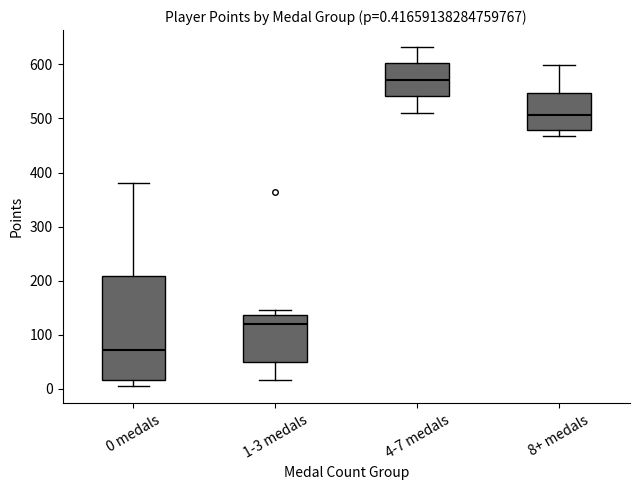

Which box is the tallest, from its lower edge to its upper edge?

0 medals